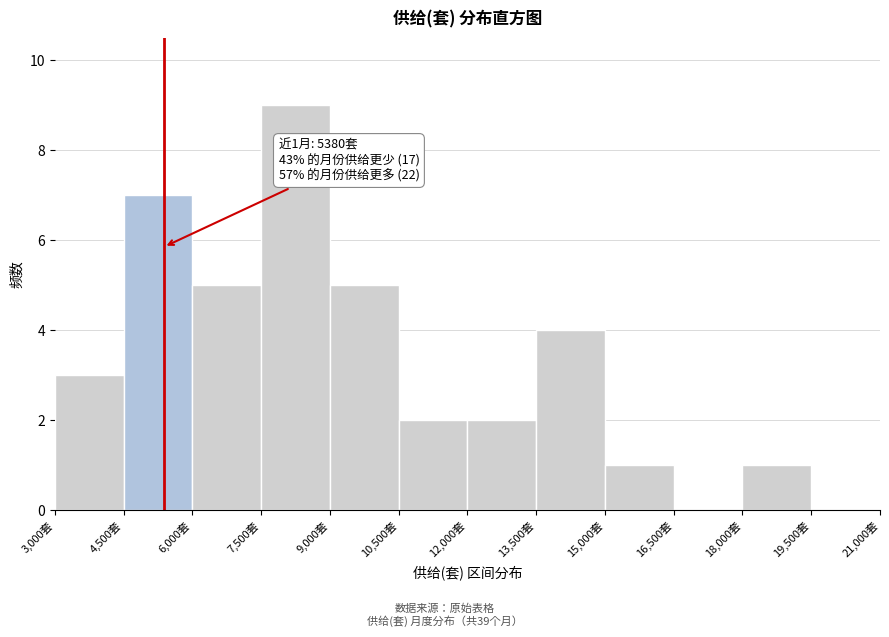

Which range on the x-axis has the tallest bar?

7500 to 9000